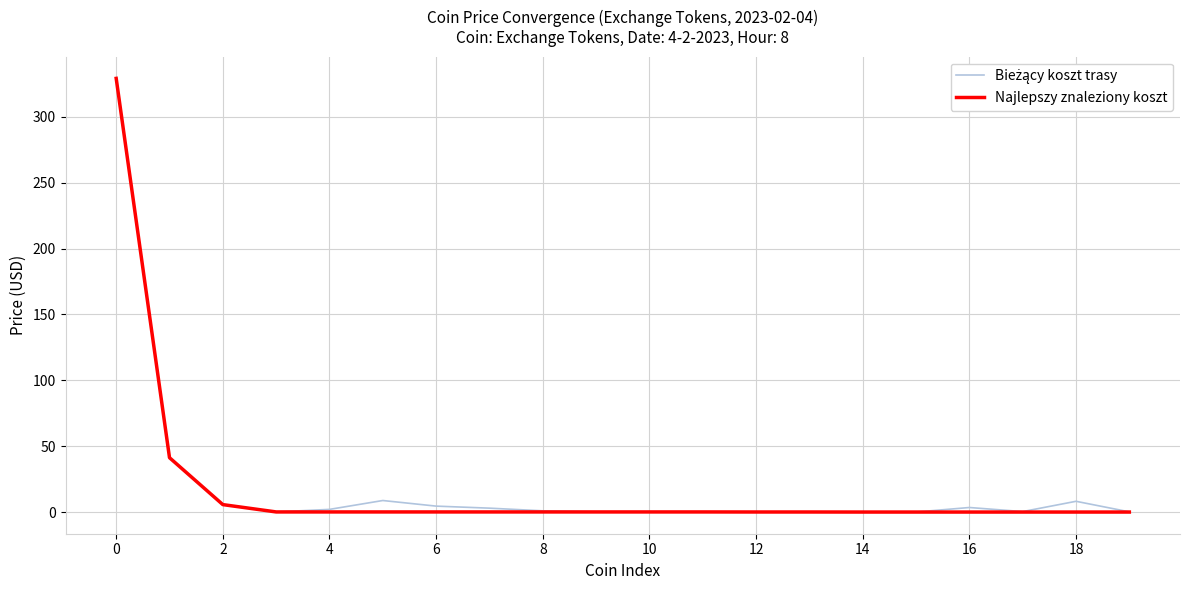

Does the chart display data point markers on the line(s)?

No